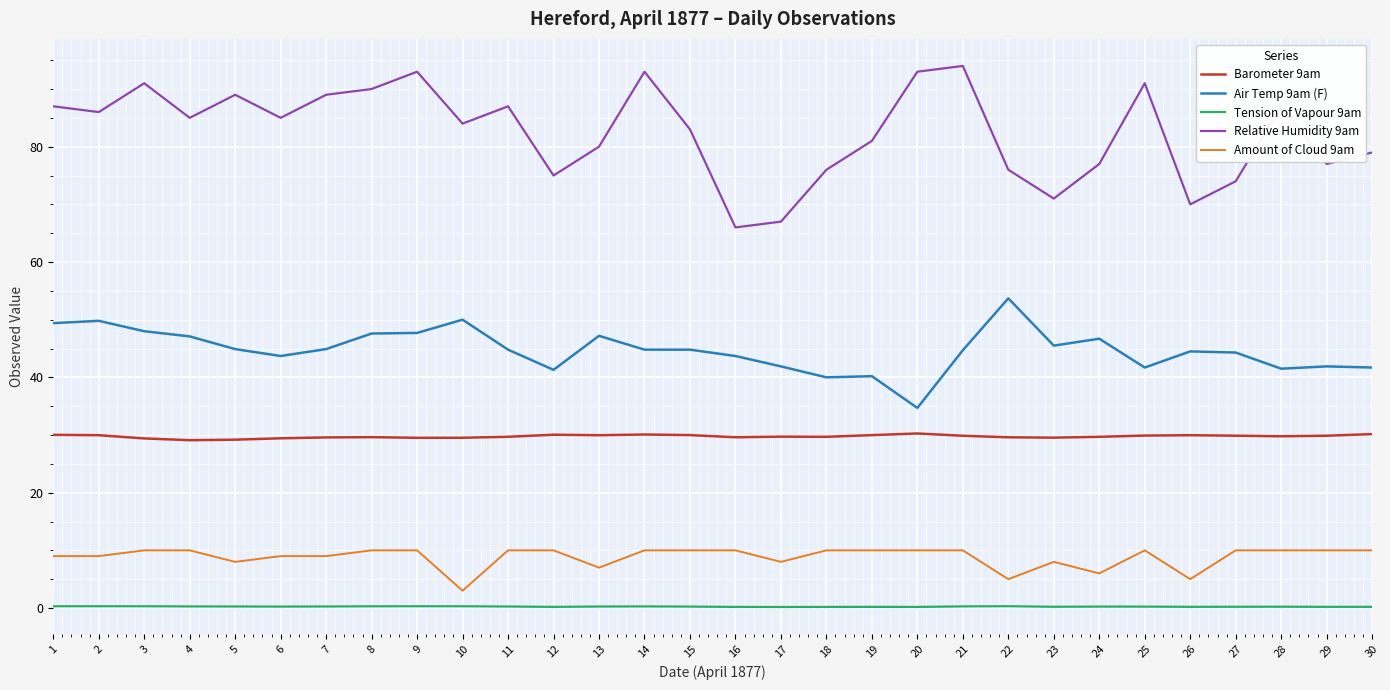

True or false: Relative Humidity 9am and Tension of Vapour 9am intersect in this chart.

False